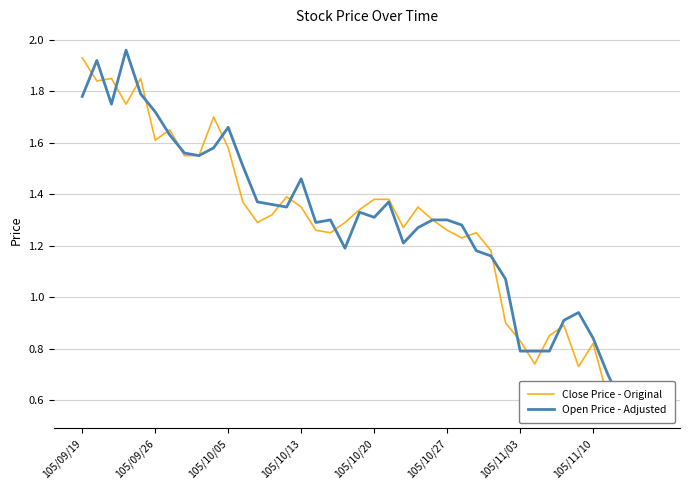

Rank the series at 105/11/10 from highest to lowest value.

Open Price - Adjusted, Close Price - Original